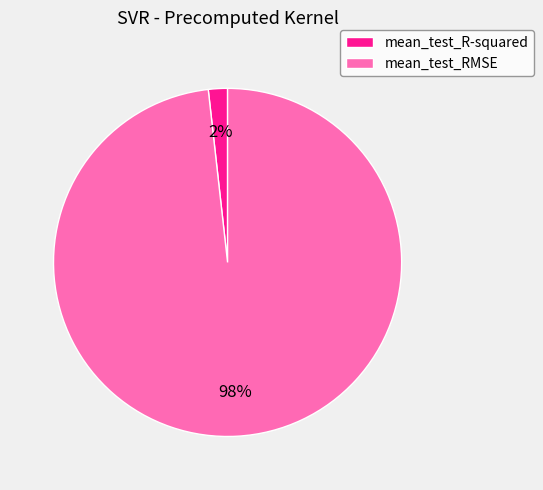

The mean_test_R-squared slice represents 13% of the pie. True or false?

False